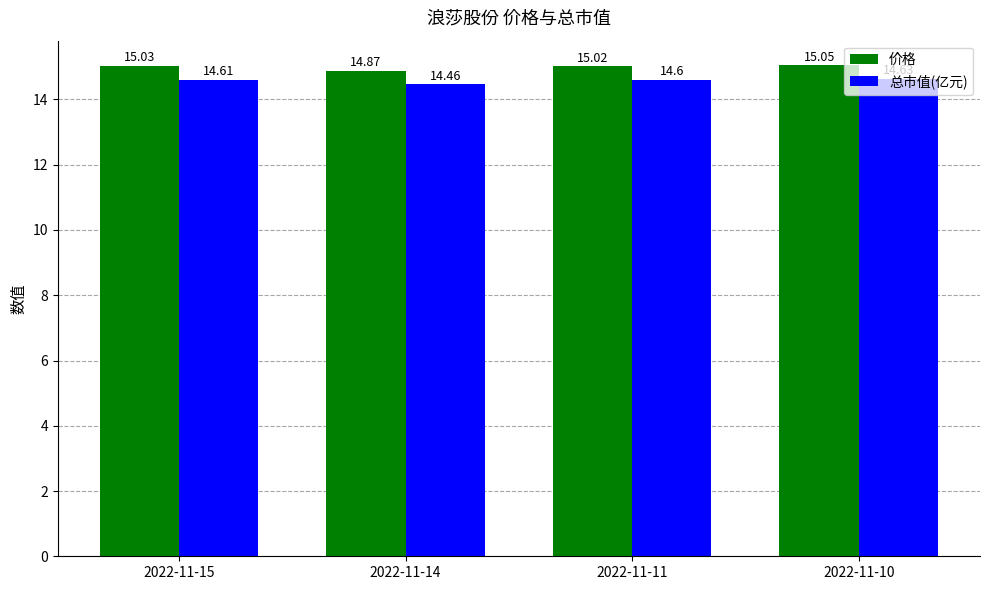

What is the minimum value for 总市值(亿元)?

14.5